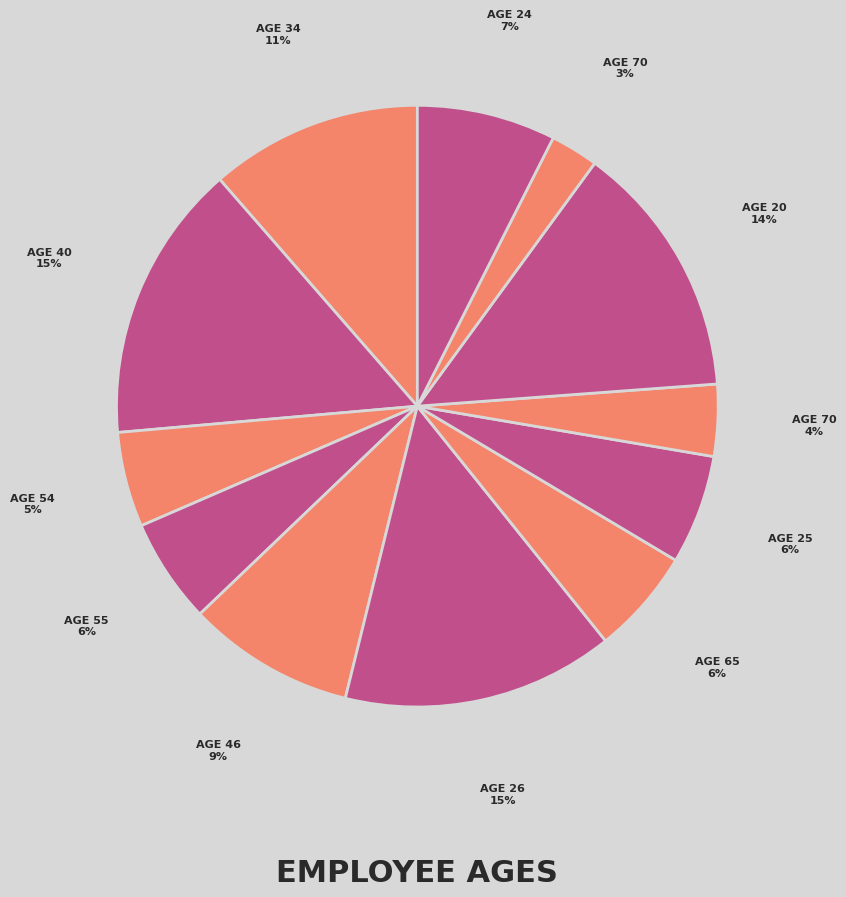

Which slice is the largest?

40